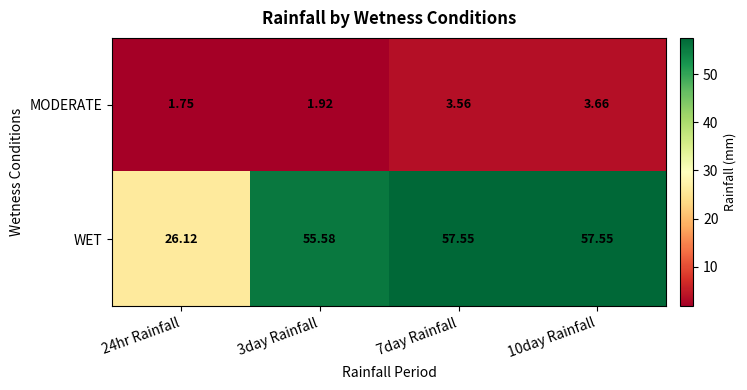

Is the value of WET at 10day Rainfall greater than the value of MODERATE at 24hr Rainfall?

Yes